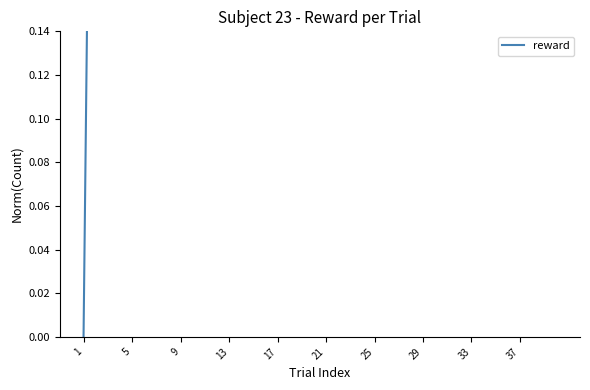

How many lines are shown in the chart?

1